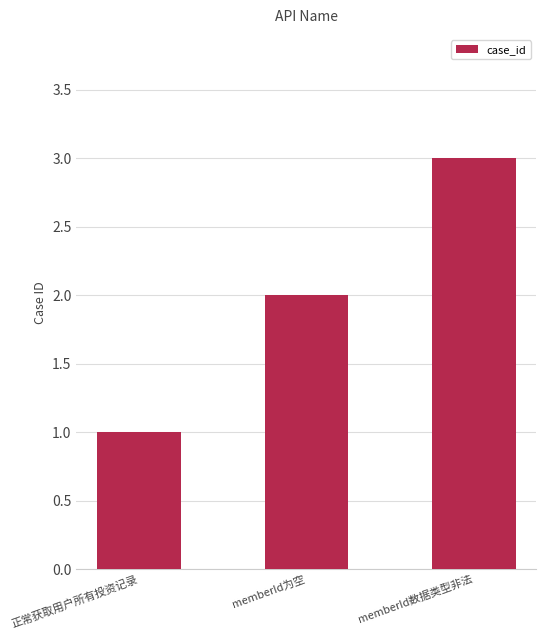

What is the sum of the values at memberId数据类型非法 and memberId为空?

5